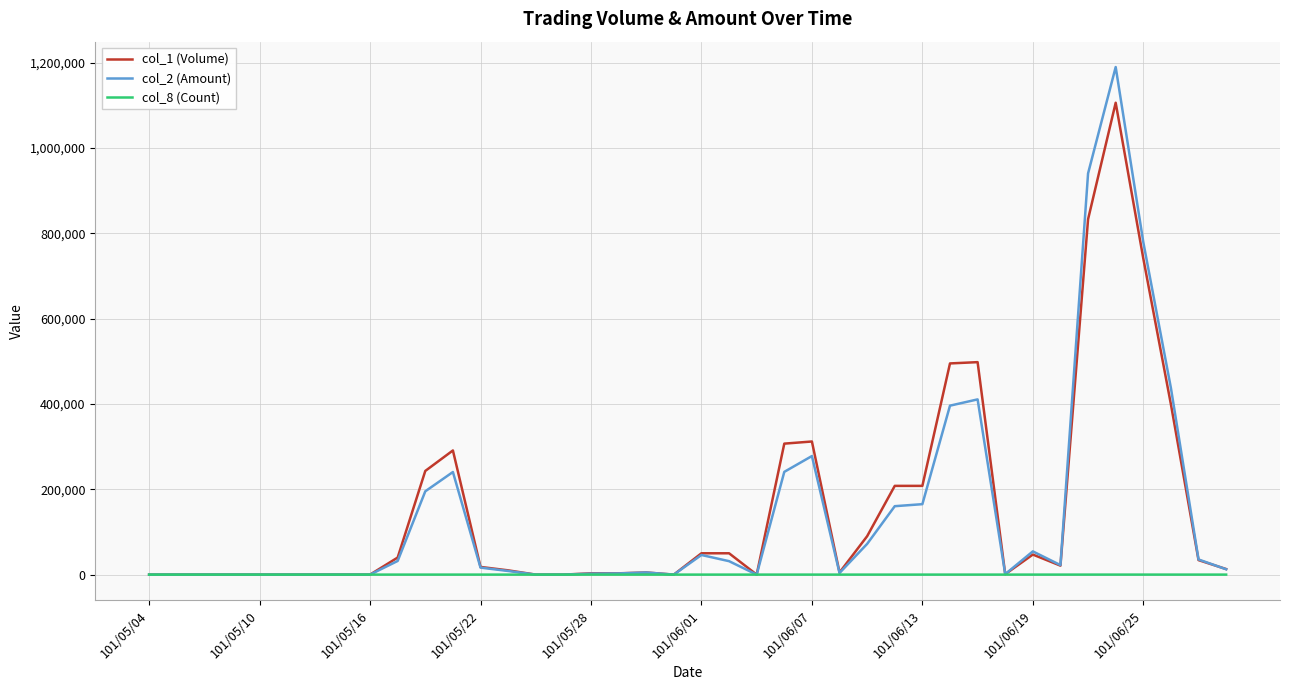

True or false: col_8 (Count) has more than 0 points higher than both neighbors.

True